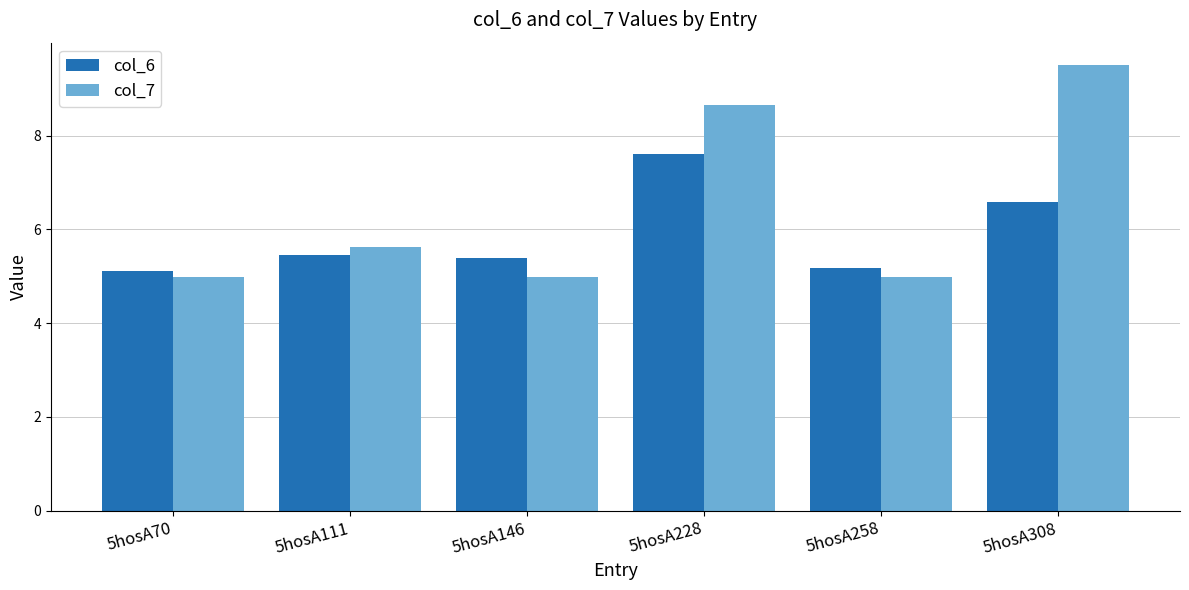

What is the total value across all series at 5hosA258?

10.2